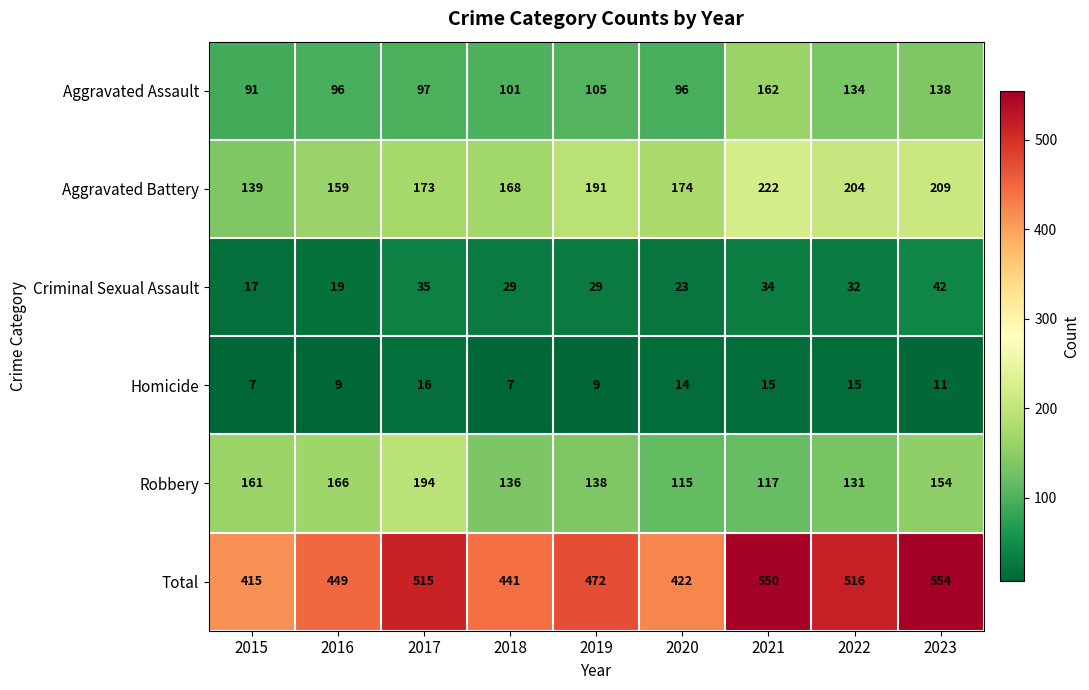

What is the average value of the Aggravated Assault series?

113